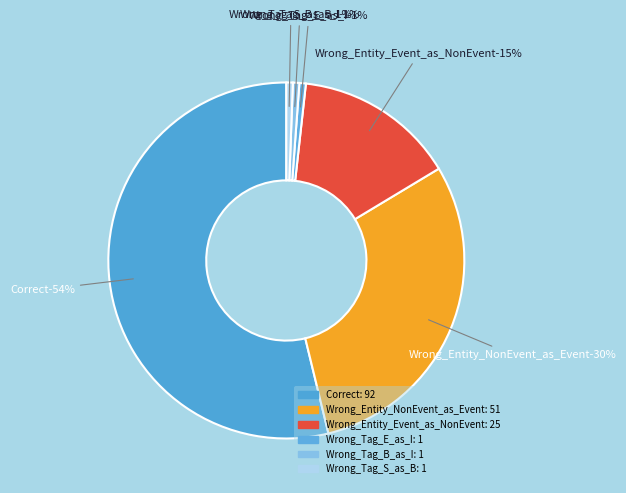

To the nearest percent, what portion does Correct represent?

54%